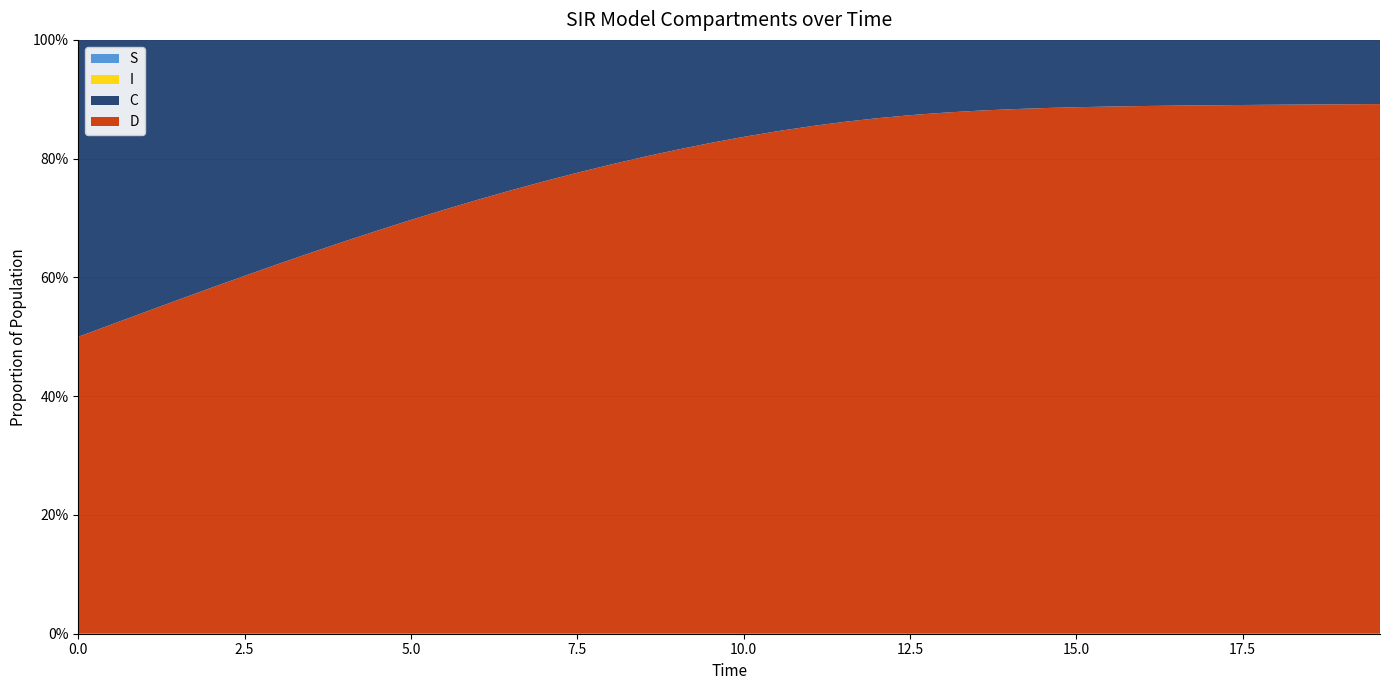

Reading right to left, extract all data points from this chart.

S: 0.2	0.2	0.2	0.2	0.2	0.2	0.2	0.2	0.2	0.3	0.3	0.3	0.4	0.5	0.6	0.6	0.7	0.8	0.8	0.9	0.9	0.9	1.0	1.0	1.0	1.0	1.0	1.0	1.0	1.0	1.0	1.0	1.0	1.0	1.0	1.0	1.0	1.0	1.0	1.0
I: 0.8	0.8	0.8	0.8	0.8	0.8	0.8	0.8	0.8	0.7	0.7	0.7	0.6	0.5	0.4	0.4	0.3	0.2	0.2	0.1	0.1	0.1	0.0	0.0	0.0	0.0	0.0	0.0	0.0	0.0	0.0	0.0	0.0	0.0	0.0	0.0	0.0	0.0	0.0	0.0
C: 0.1	0.1	0.1	0.1	0.1	0.1	0.1	0.1	0.1	0.1	0.1	0.1	0.1	0.1	0.1	0.1	0.1	0.1	0.2	0.2	0.2	0.2	0.2	0.2	0.2	0.2	0.3	0.3	0.3	0.3	0.3	0.3	0.4	0.4	0.4	0.4	0.4	0.5	0.5	0.5
D: 0.9	0.9	0.9	0.9	0.9	0.9	0.9	0.9	0.9	0.9	0.9	0.9	0.9	0.9	0.9	0.9	0.9	0.9	0.8	0.8	0.8	0.8	0.8	0.8	0.8	0.8	0.7	0.7	0.7	0.7	0.7	0.7	0.6	0.6	0.6	0.6	0.6	0.5	0.5	0.5